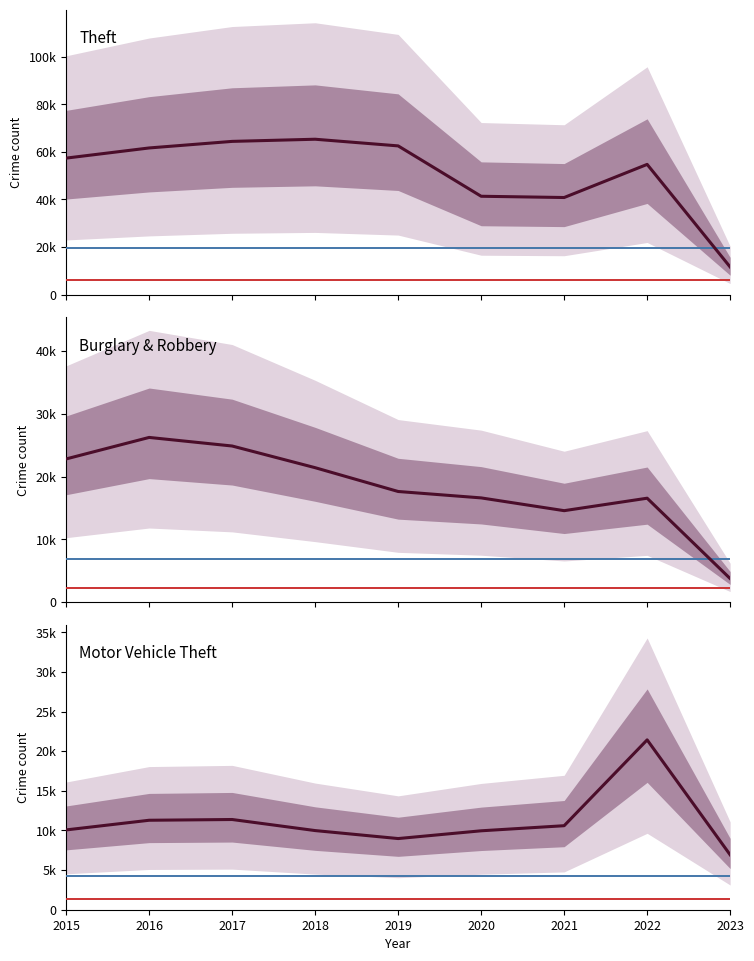

Which series has the largest total across all categories?

Theft